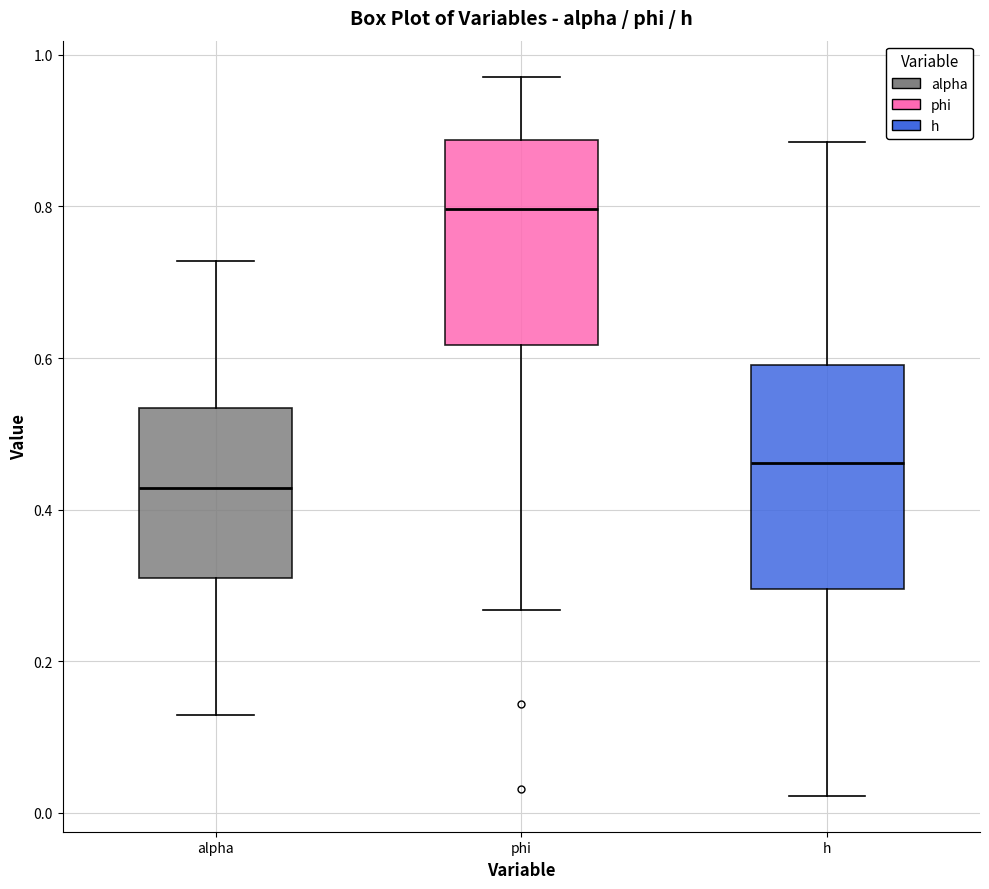

Reading left to right, transcribe this box plot: for each box, give where its median line is, the range the box spans, and where its two whiskers end, as read against the y-axis. The values are not printed on the chart, so give them approximately, as read against the axis.

alpha: median 0.42, box 0.30 to 0.54, whiskers 0.12 to 0.72
phi: median 0.80, box 0.62 to 0.88, whiskers 0.26 to 0.98
h: median 0.46, box 0.30 to 0.60, whiskers 0.02 to 0.88